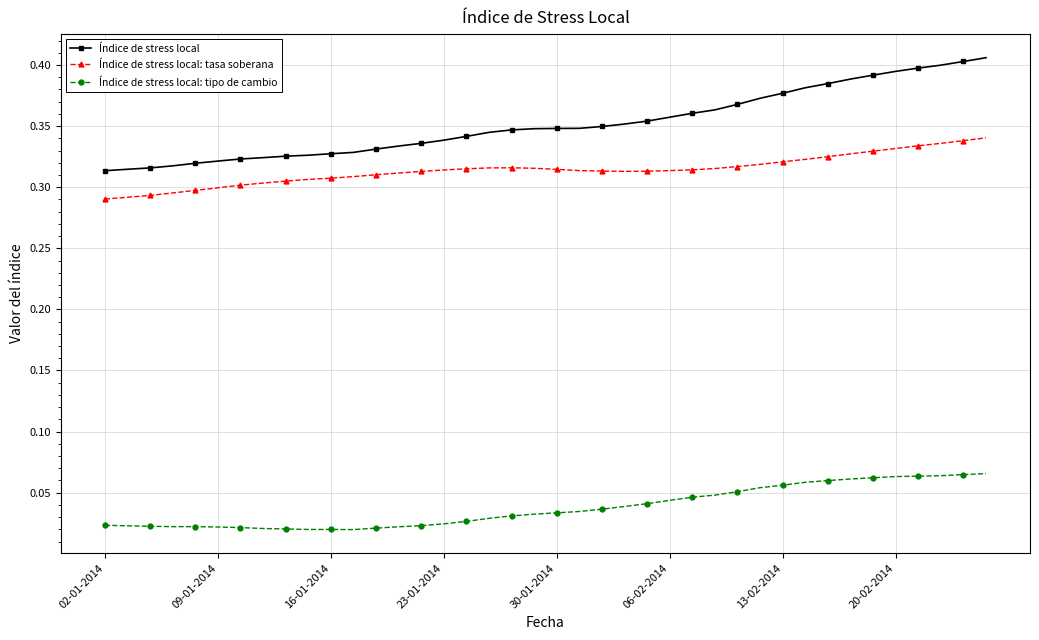

What is the sum of all Índice de stress local: tipo de cambio values?

1.5